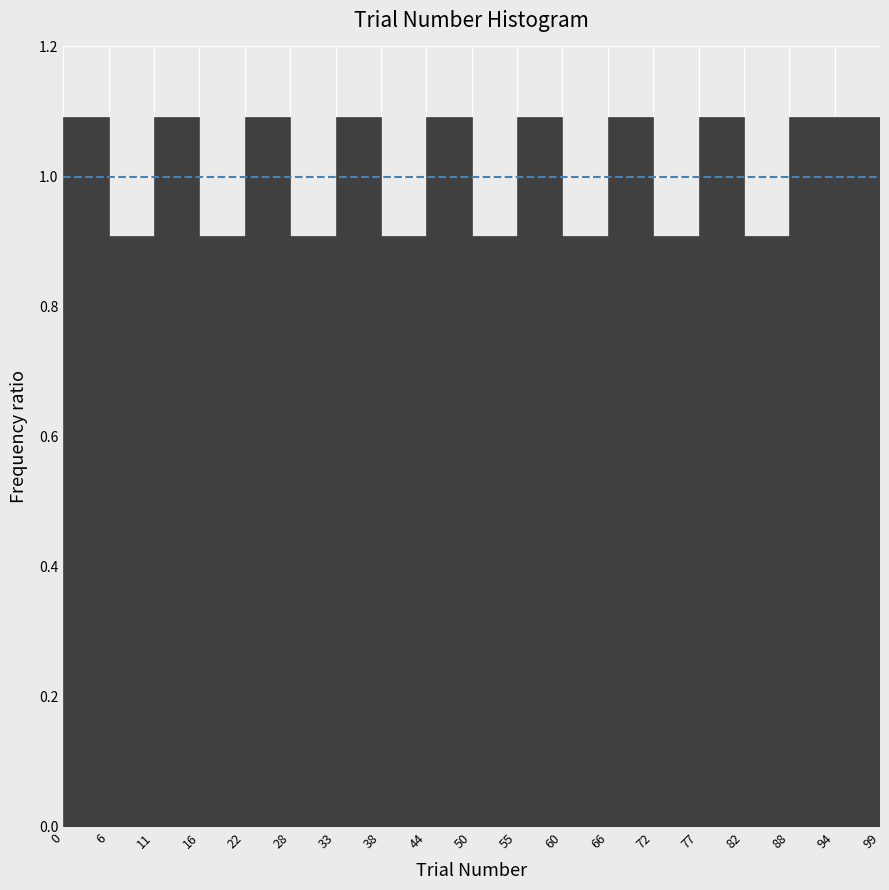

How tall is the bar that spans 55 to 60 on the x-axis? The values are not printed on the chart, so give them approximately, as read against the axis.

1.1